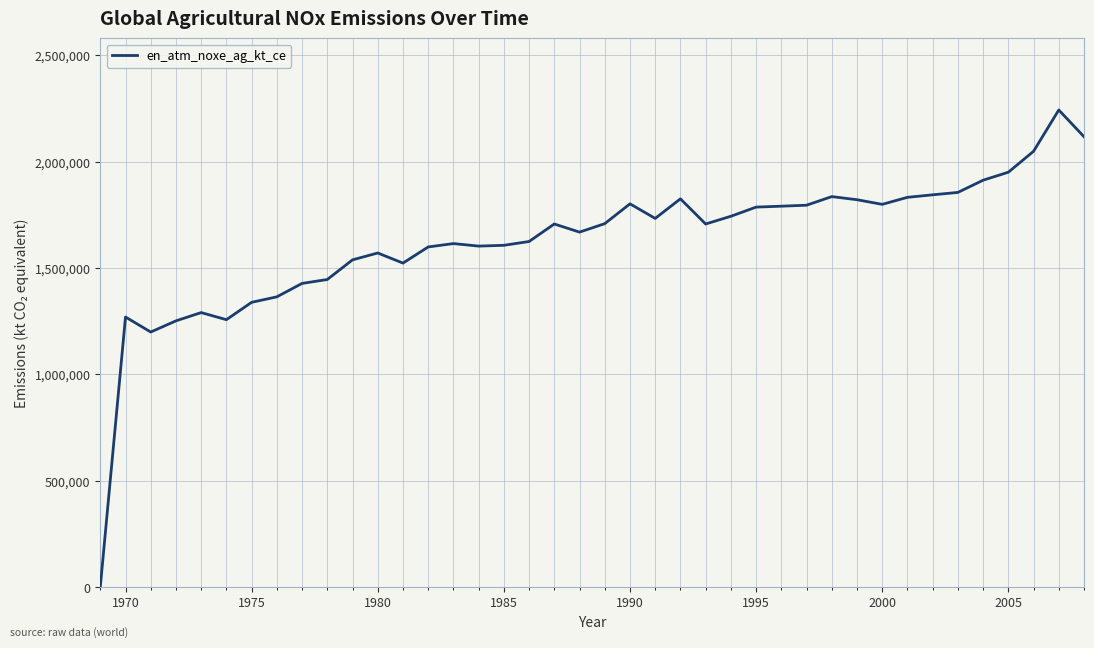

What is the difference between the maximum and minimum values?

2242932.7